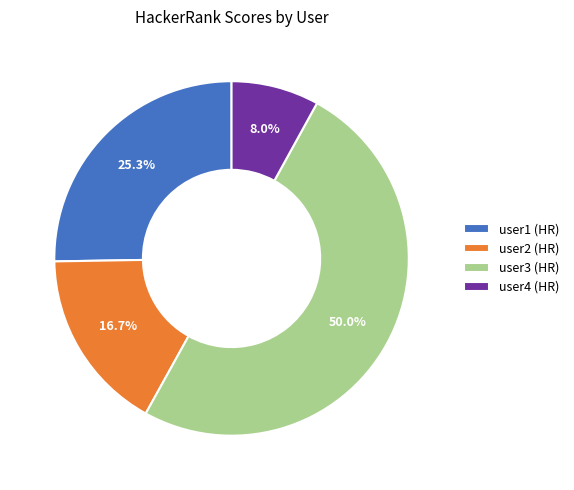

What is the ratio of the value at user4 (HR) to the value at user1 (HR)?

0.3